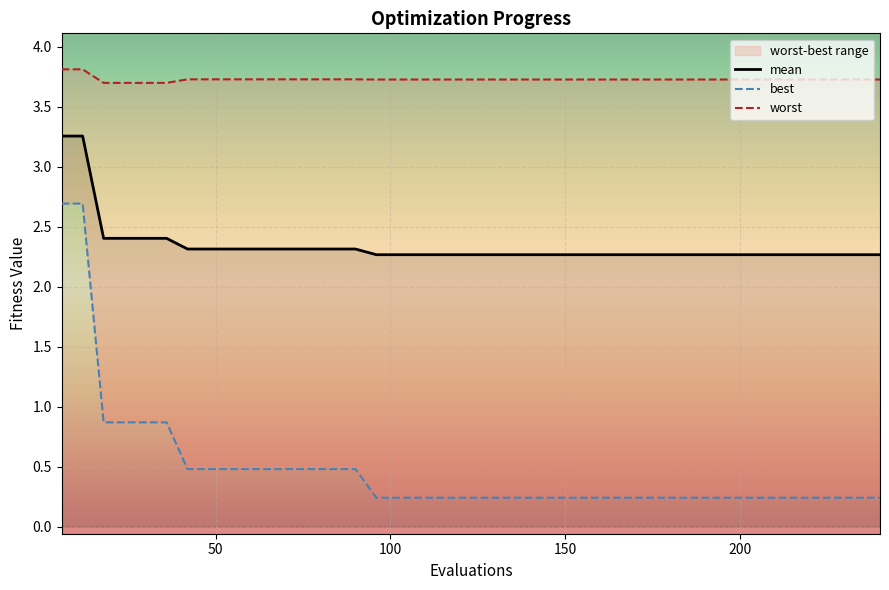

What is the lowest value of the mean series?

2.3